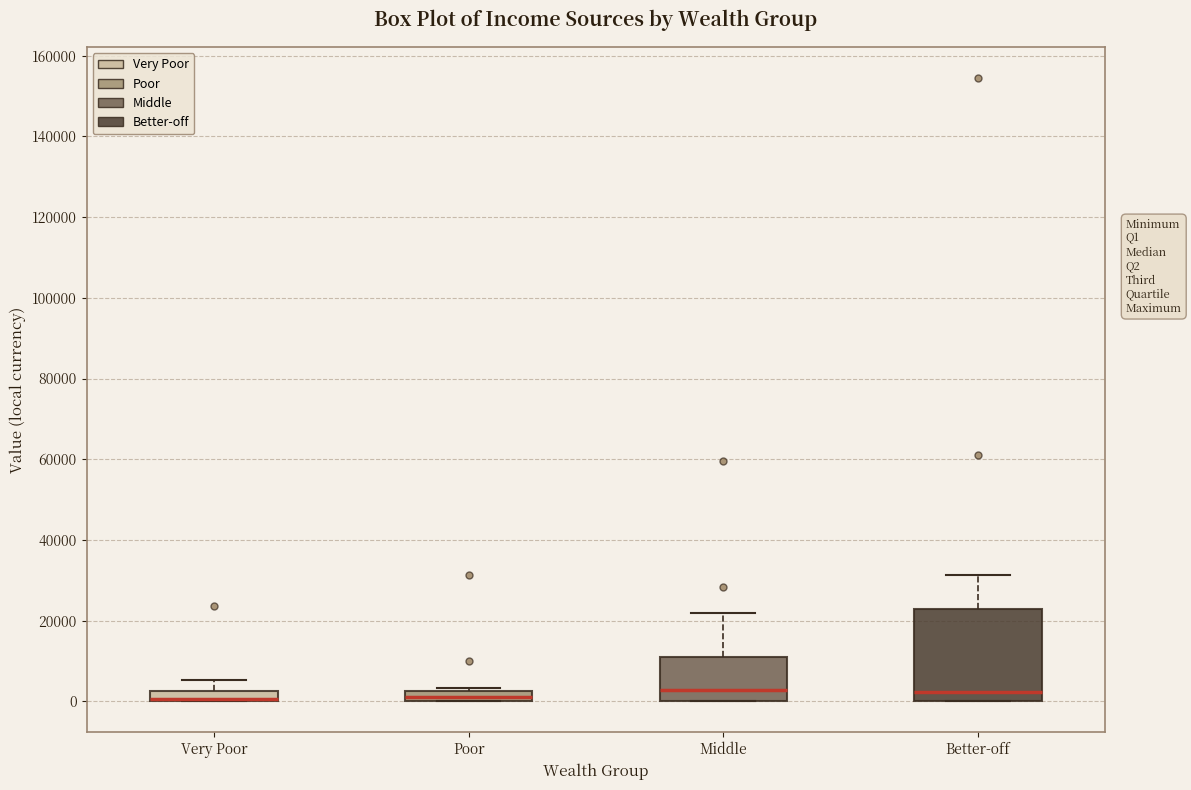

Which box is the tallest, from its lower edge to its upper edge?

Better-off